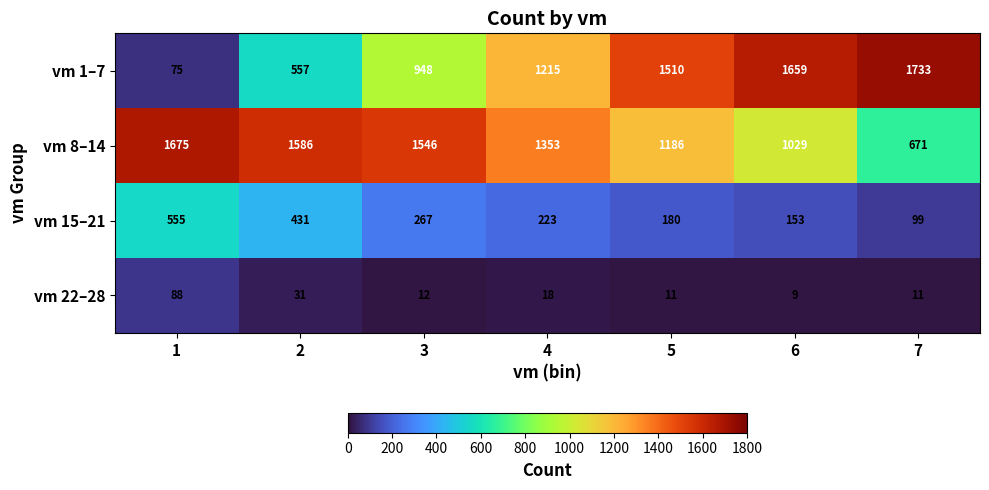

List the series in order of their peak value, highest first.

vm 1–7, vm 8–14, vm 15–21, vm 22–28